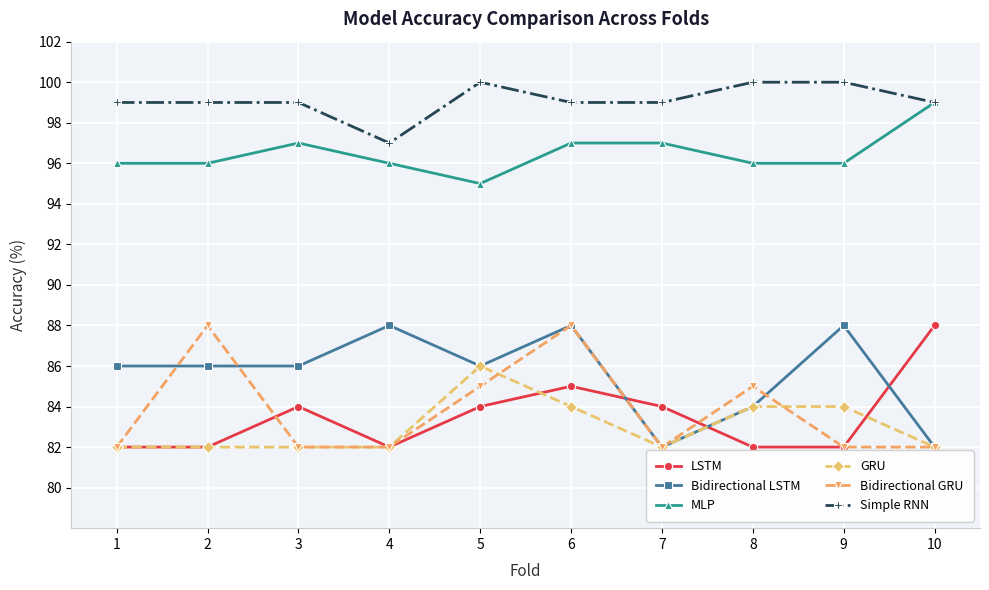

What are all the series names shown in the legend?

LSTM, Bidirectional LSTM, MLP, GRU, Bidirectional GRU, Simple RNN